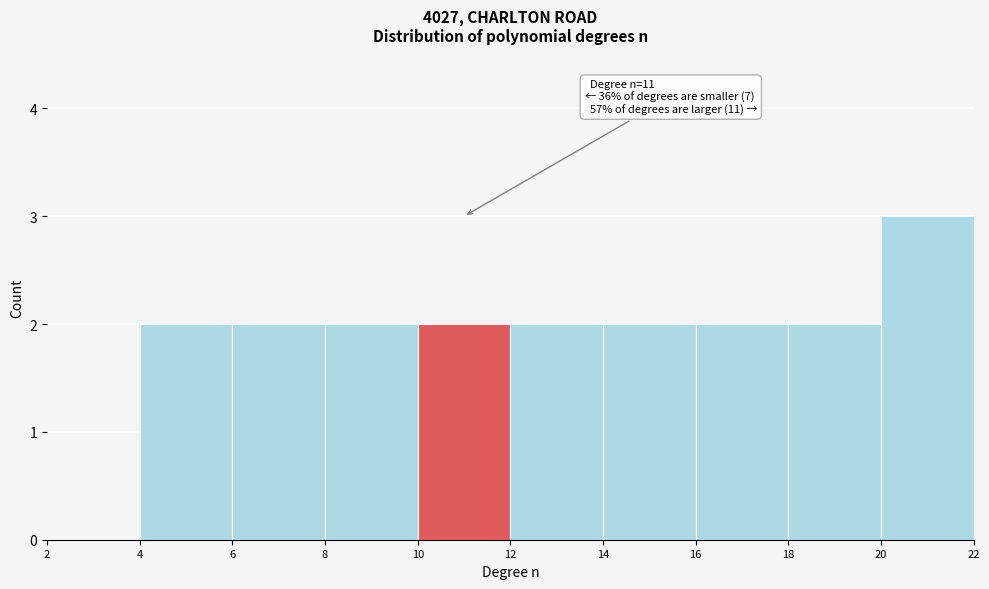

Over which range of the x-axis is the bar tallest?

20 to 22